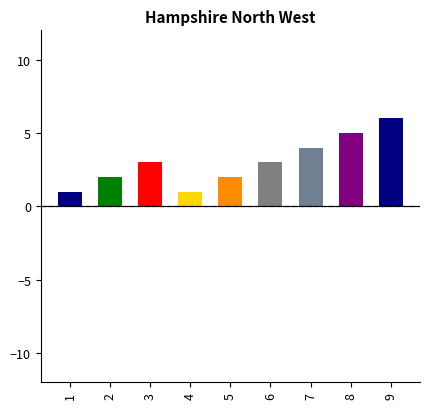

Reading left to right, transcribe all the data shown in this chart.

1	2	3	1	2	3	4	5	6